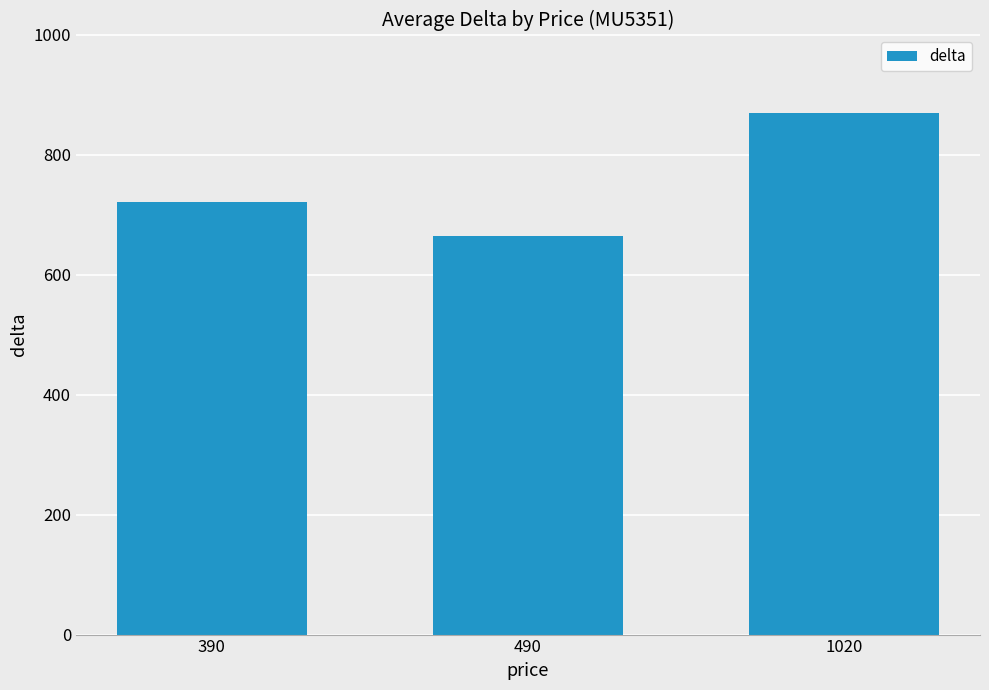

Rank the categories by value from highest to lowest.

1020, 390, 490